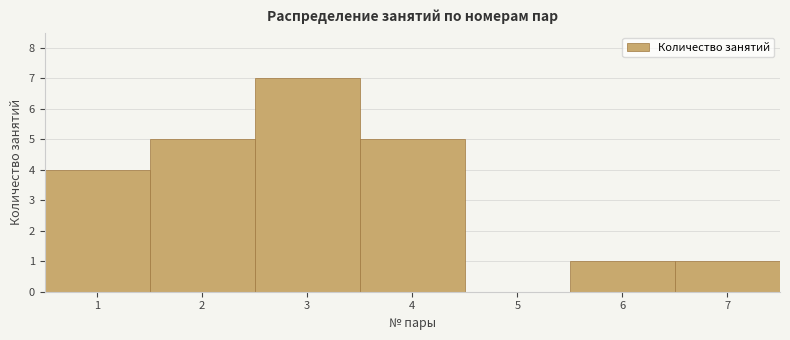

How tall is the bar that spans 1.5 to 2.5 on the x-axis? The values are not printed on the chart, so give them approximately, as read against the axis.

5